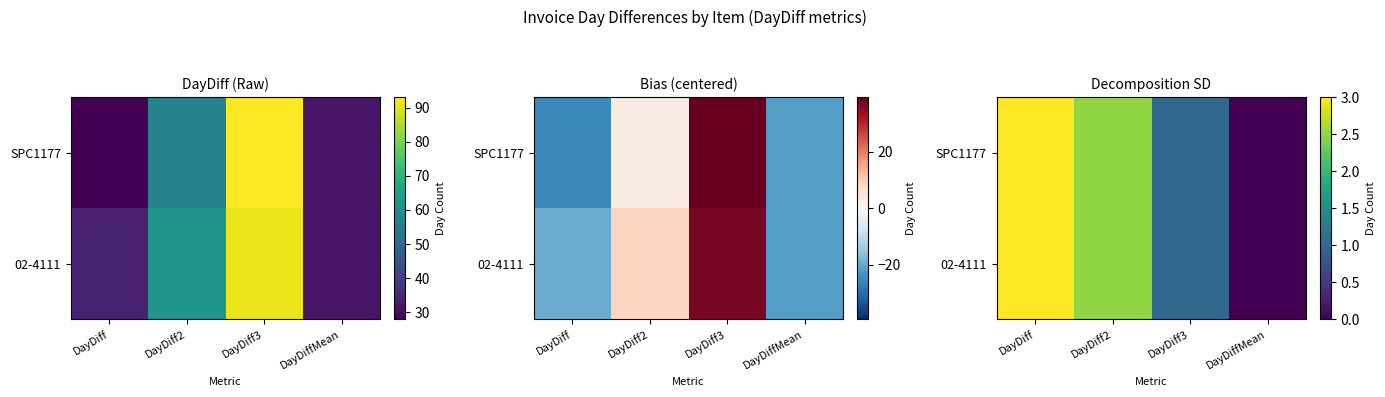

List the labels in order of SPC1177 value, largest first.

DayDiff, DayDiff2, DayDiff3, DayDiffMean